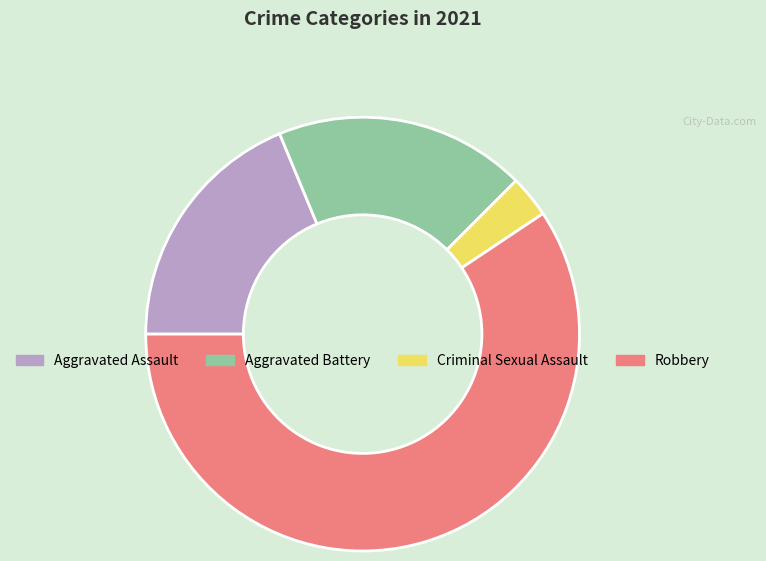

How many segments does this pie chart have?

4